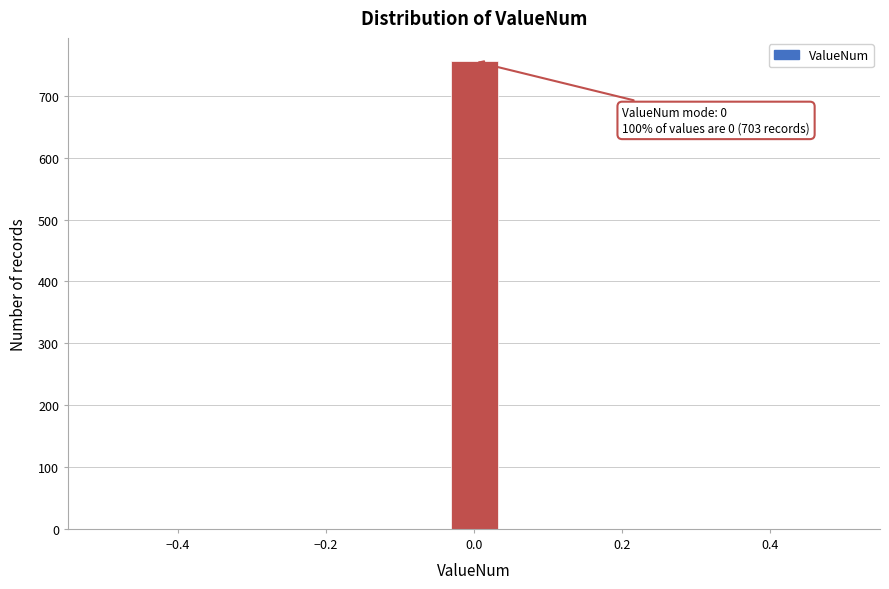

Around what value on the x-axis is the tallest bar? Give the approximate position of its centre, as read against the axis.

0.00